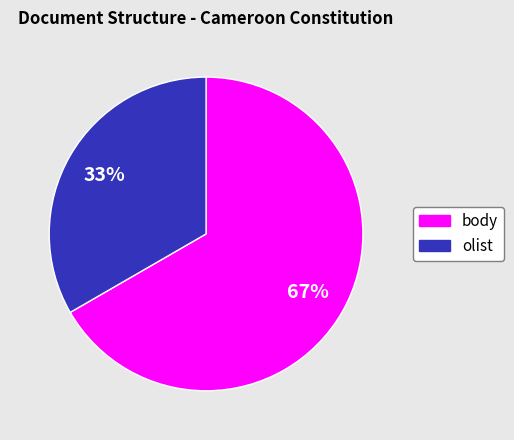

Does any single category account for the majority?

Yes